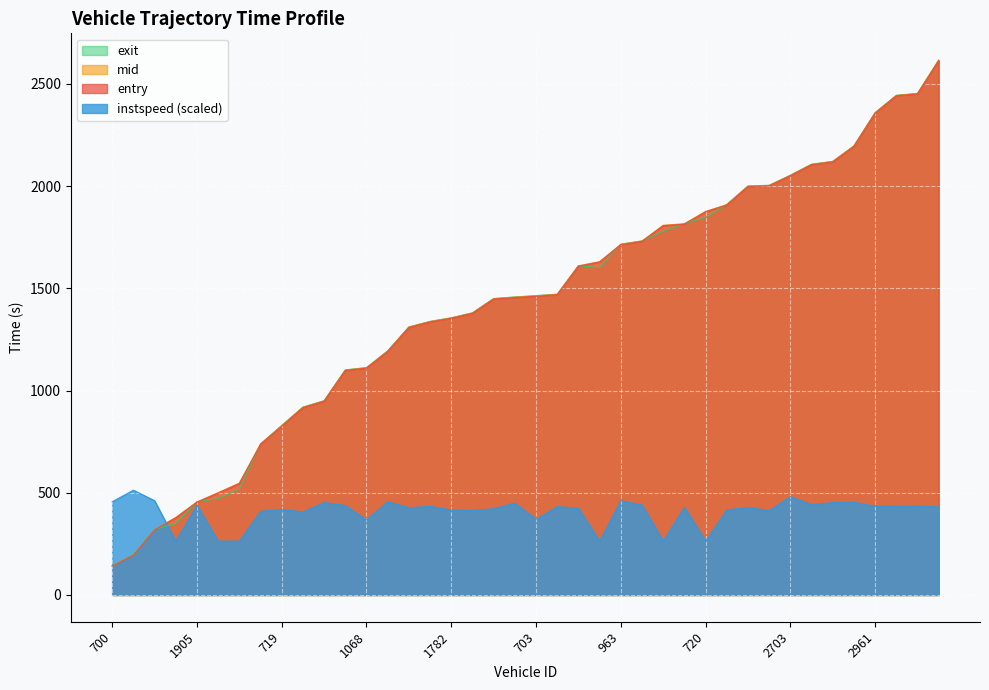

What position from the left is 1789?

14